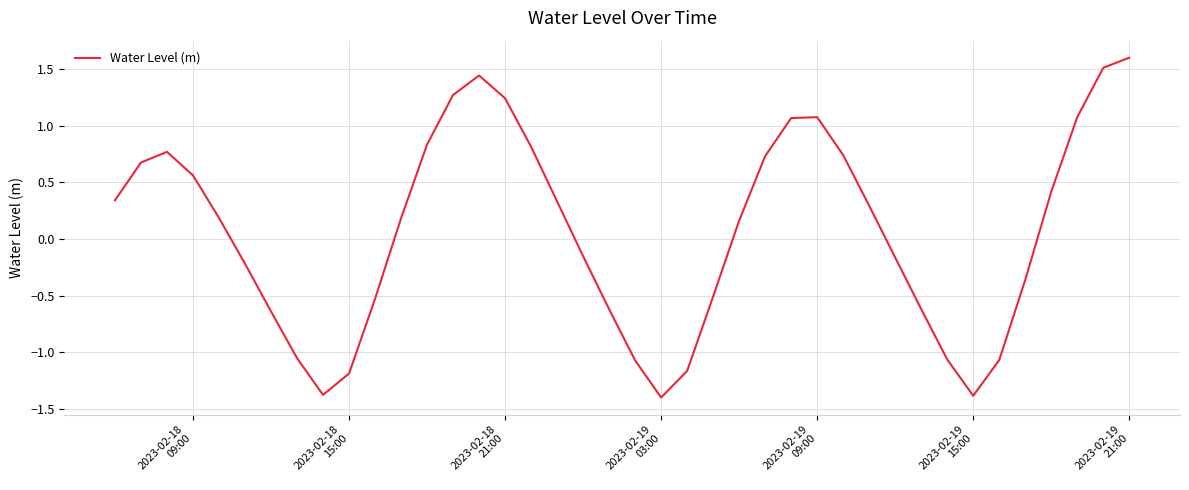

What is the smallest value displayed?

-1.4